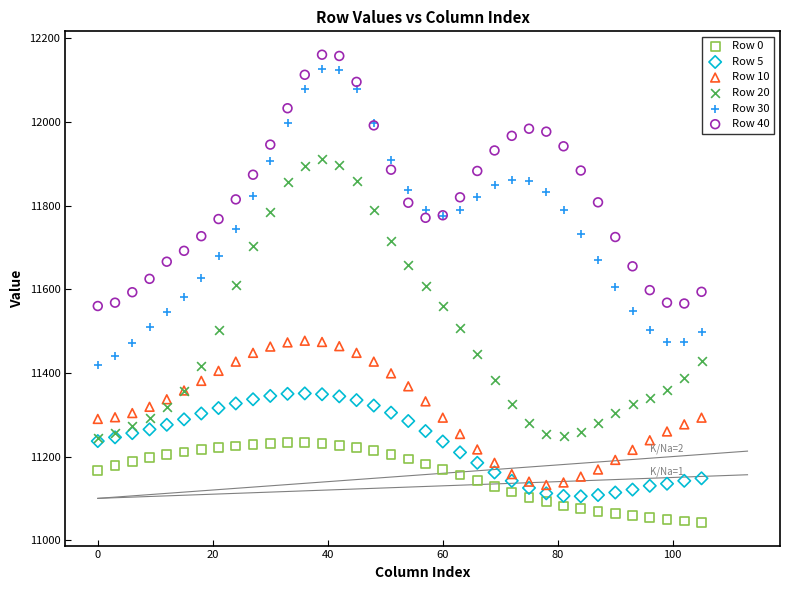

What are all the series names shown in the legend?

Row 0, Row 5, Row 10, Row 20, Row 30, Row 40